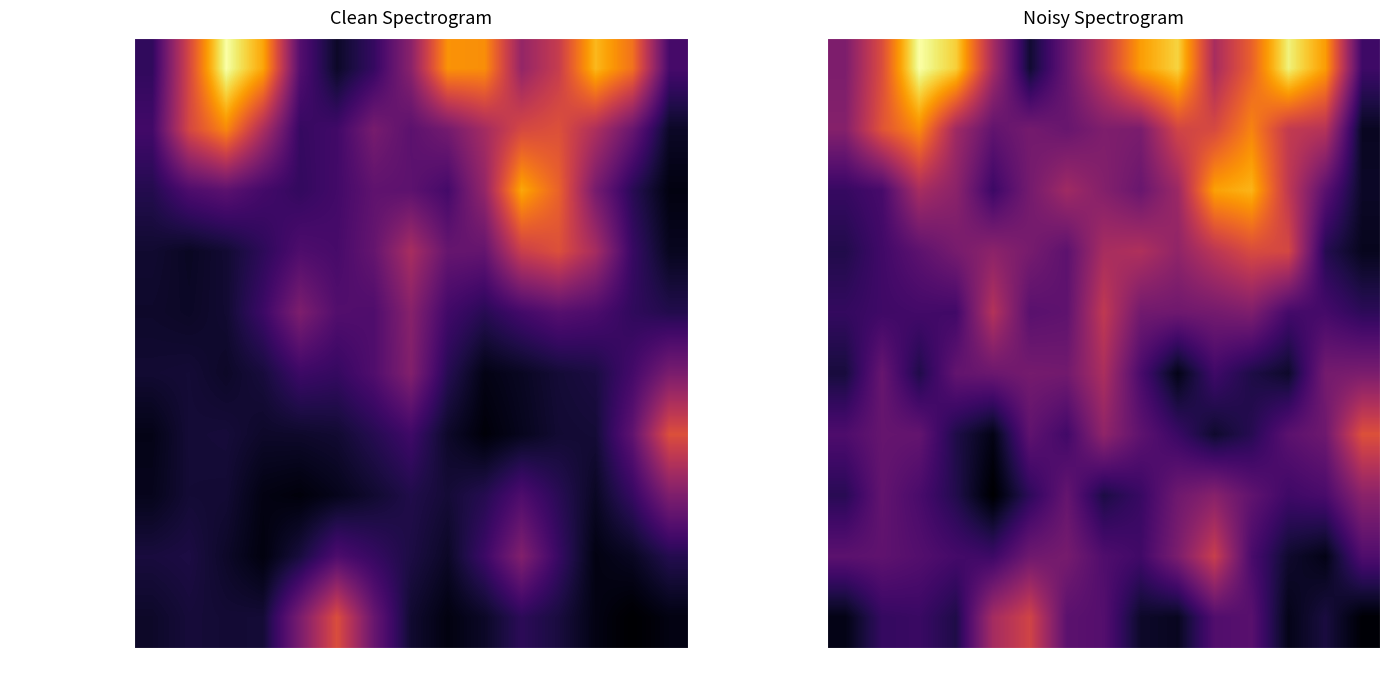

What is the difference between the maximum and minimum values in the OTHER MISCELLANEOUS series?

0.4